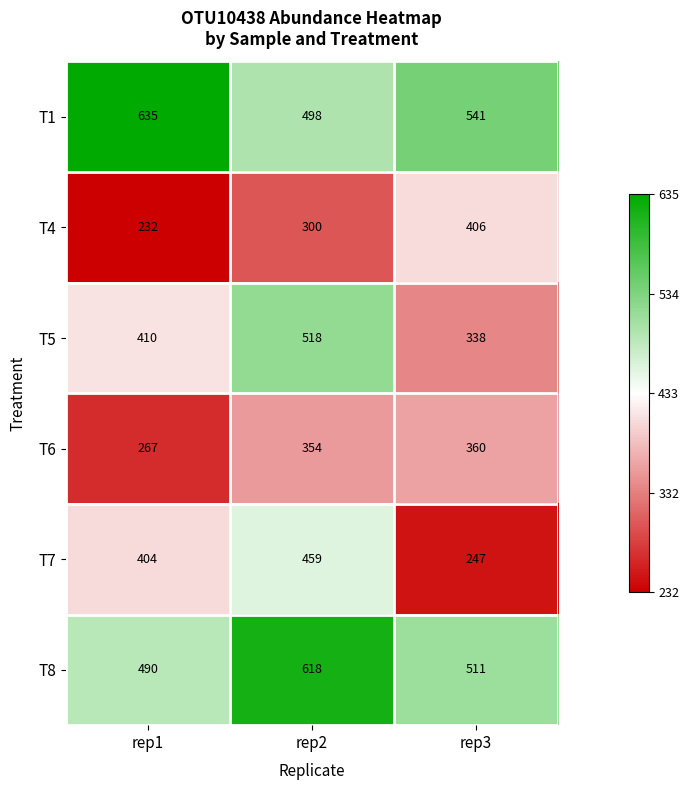

Which series changed the most between rep1 and rep3?

T4